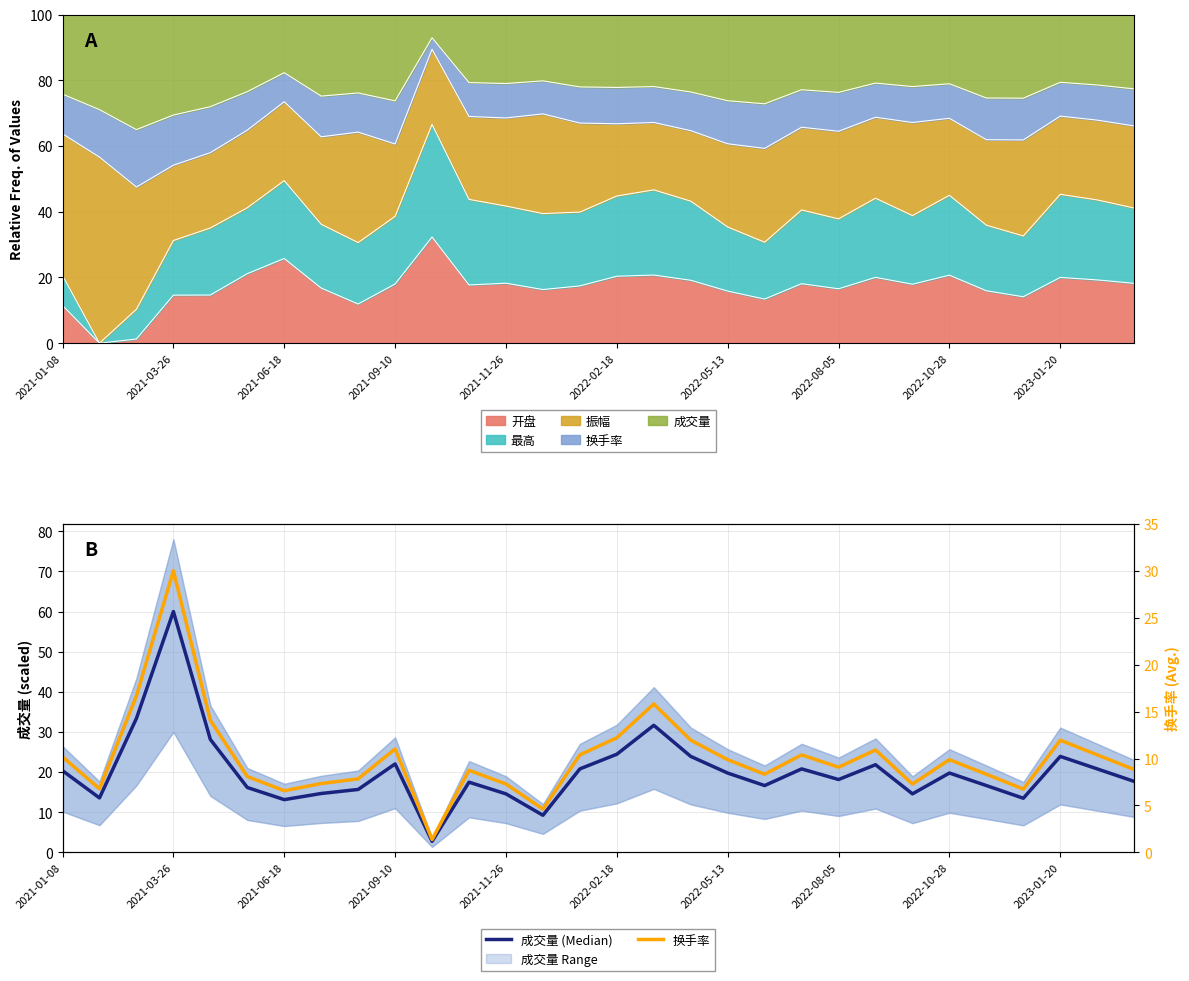

What is the average value of the 换手率 series?

10.1